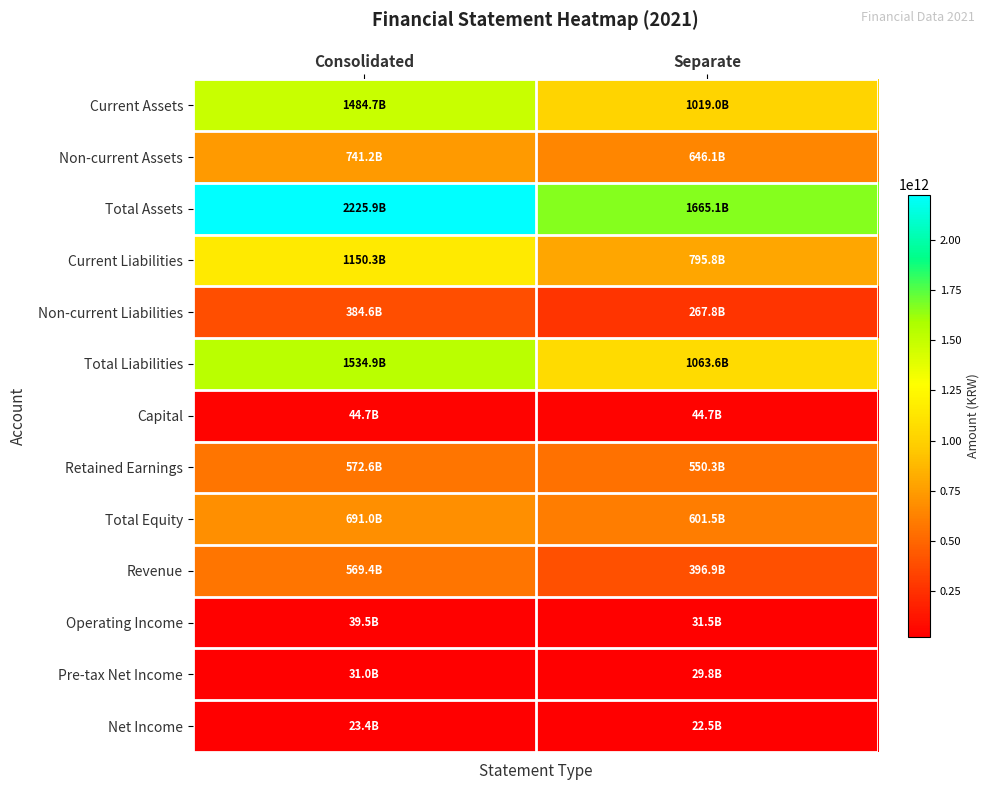

Between Consolidated and Separate, which series saw the biggest shift?

Total Assets